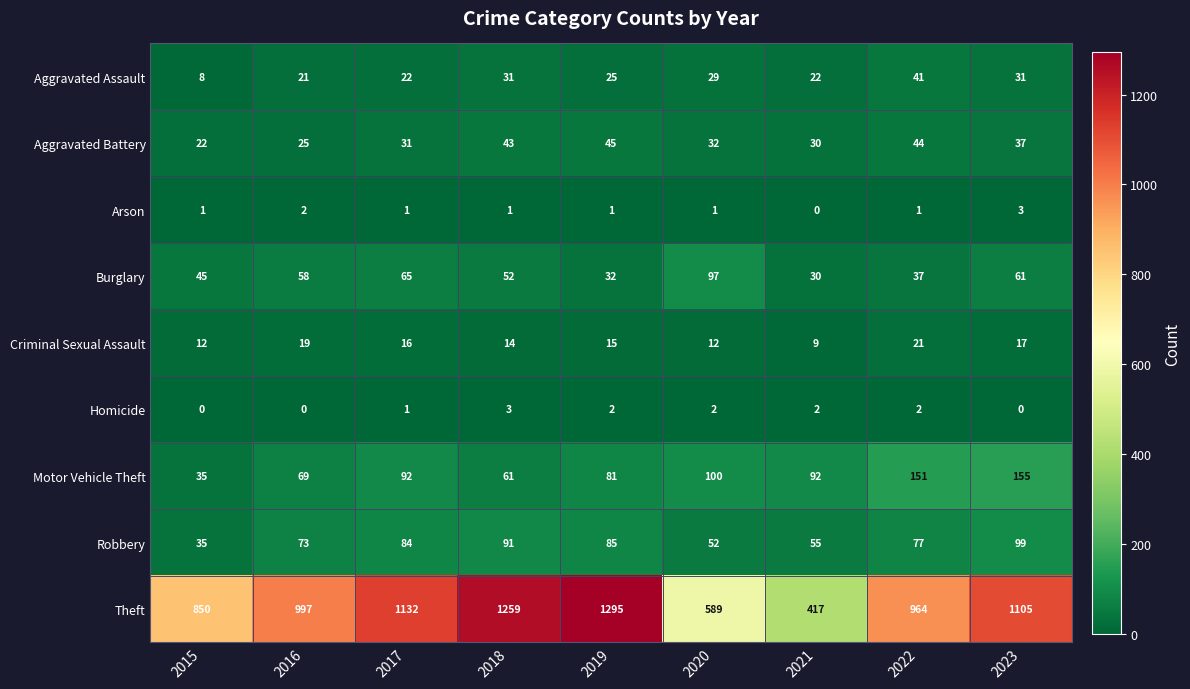

Where is Theft nearest to the value 856?

2015